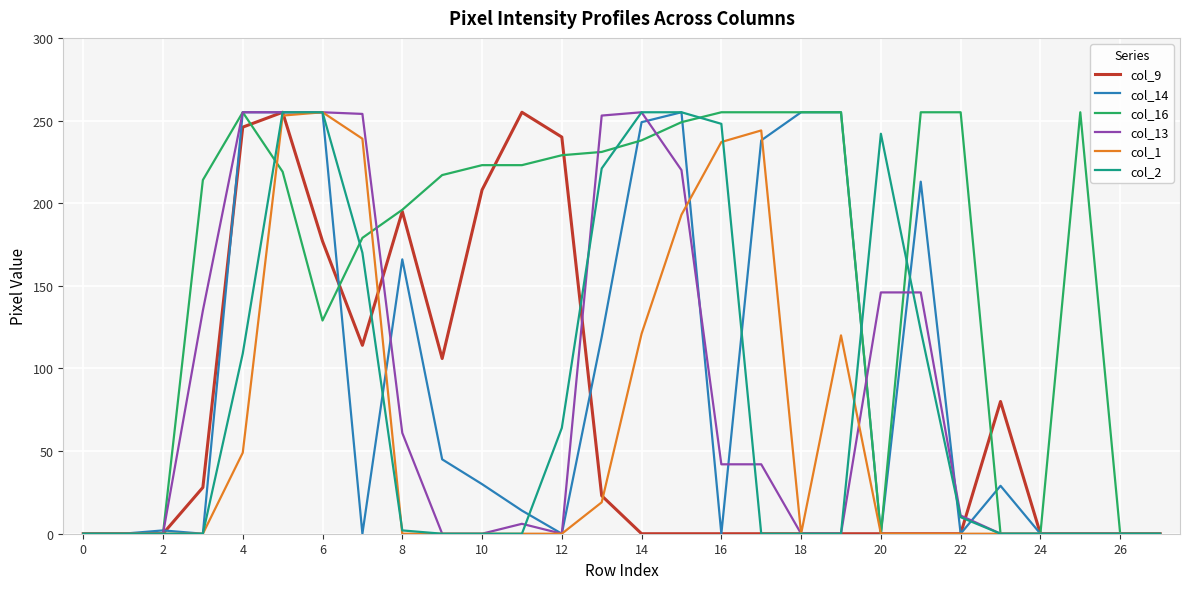

What is the maximum value shown in the chart?

255